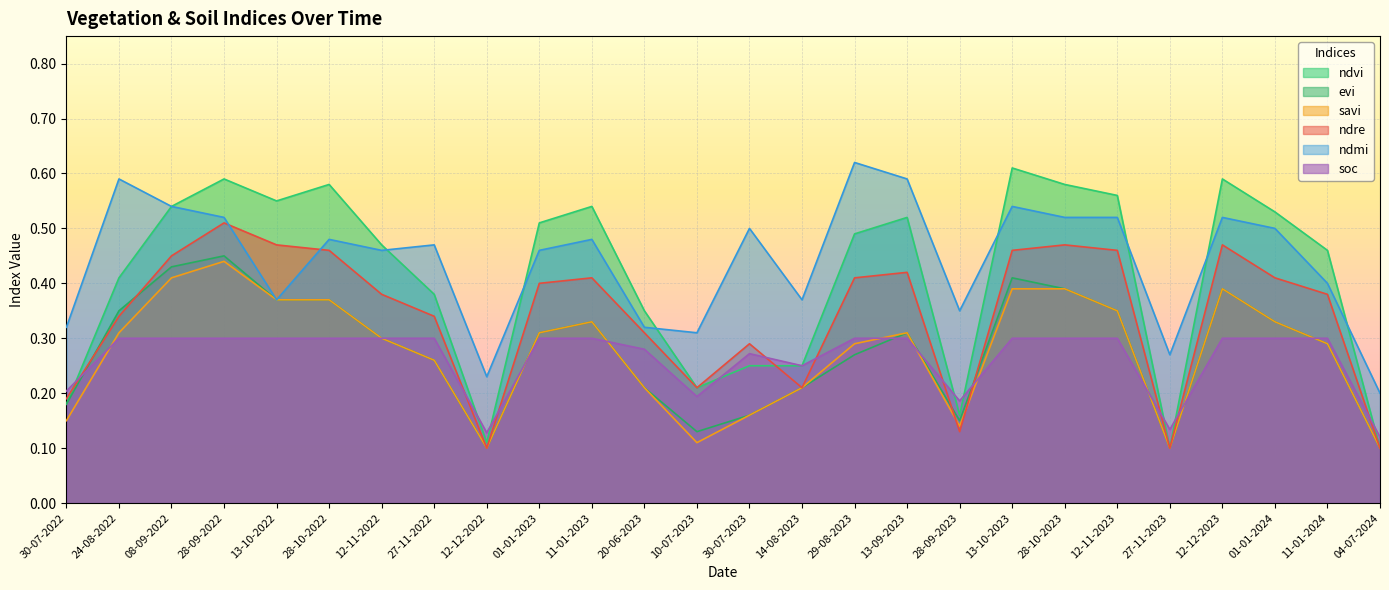

Reading left to right, list all the values displayed in this chart.

ndvi: 30-07-2022=0.2	24-08-2022=0.4	08-09-2022=0.5	28-09-2022=0.6	13-10-2022=0.6	28-10-2022=0.6	12-11-2022=0.5	27-11-2022=0.4	12-12-2022=0.1	01-01-2023=0.5	11-01-2023=0.5	20-06-2023=0.3	10-07-2023=0.2	30-07-2023=0.2	14-08-2023=0.2	29-08-2023=0.5	13-09-2023=0.5	28-09-2023=0.2	13-10-2023=0.6	28-10-2023=0.6	12-11-2023=0.6	27-11-2023=0.1	12-12-2023=0.6	01-01-2024=0.5	11-01-2024=0.5	04-07-2024=0.1
evi: 30-07-2022=0.2	24-08-2022=0.3	08-09-2022=0.4	28-09-2022=0.5	13-10-2022=0.4	28-10-2022=0.4	12-11-2022=0.3	27-11-2022=0.3	12-12-2022=0.1	01-01-2023=0.3	11-01-2023=0.3	20-06-2023=0.2	10-07-2023=0.1	30-07-2023=0.2	14-08-2023=0.2	29-08-2023=0.3	13-09-2023=0.3	28-09-2023=0.1	13-10-2023=0.4	28-10-2023=0.4	12-11-2023=0.3	27-11-2023=0.1	12-12-2023=0.4	01-01-2024=0.3	11-01-2024=0.3	04-07-2024=0.1
savi: 30-07-2022=0.1	24-08-2022=0.3	08-09-2022=0.4	28-09-2022=0.4	13-10-2022=0.4	28-10-2022=0.4	12-11-2022=0.3	27-11-2022=0.3	12-12-2022=0.1	01-01-2023=0.3	11-01-2023=0.3	20-06-2023=0.2	10-07-2023=0.1	30-07-2023=0.2	14-08-2023=0.2	29-08-2023=0.3	13-09-2023=0.3	28-09-2023=0.1	13-10-2023=0.4	28-10-2023=0.4	12-11-2023=0.3	27-11-2023=0.1	12-12-2023=0.4	01-01-2024=0.3	11-01-2024=0.3	04-07-2024=0.1
ndre: 30-07-2022=0.2	24-08-2022=0.3	08-09-2022=0.5	28-09-2022=0.5	13-10-2022=0.5	28-10-2022=0.5	12-11-2022=0.4	27-11-2022=0.3	12-12-2022=0.1	01-01-2023=0.4	11-01-2023=0.4	20-06-2023=0.3	10-07-2023=0.2	30-07-2023=0.3	14-08-2023=0.2	29-08-2023=0.4	13-09-2023=0.4	28-09-2023=0.1	13-10-2023=0.5	28-10-2023=0.5	12-11-2023=0.5	27-11-2023=0.1	12-12-2023=0.5	01-01-2024=0.4	11-01-2024=0.4	04-07-2024=0.1
ndmi: 30-07-2022=0.3	24-08-2022=0.6	08-09-2022=0.5	28-09-2022=0.5	13-10-2022=0.4	28-10-2022=0.5	12-11-2022=0.5	27-11-2022=0.5	12-12-2022=0.2	01-01-2023=0.5	11-01-2023=0.5	20-06-2023=0.3	10-07-2023=0.3	30-07-2023=0.5	14-08-2023=0.4	29-08-2023=0.6	13-09-2023=0.6	28-09-2023=0.3	13-10-2023=0.5	28-10-2023=0.5	12-11-2023=0.5	27-11-2023=0.3	12-12-2023=0.5	01-01-2024=0.5	11-01-2024=0.4	04-07-2024=0.2
soc: 30-07-2022=0.2	24-08-2022=0.3	08-09-2022=0.3	28-09-2022=0.3	13-10-2022=0.3	28-10-2022=0.3	12-11-2022=0.3	27-11-2022=0.3	12-12-2022=0.1	01-01-2023=0.3	11-01-2023=0.3	20-06-2023=0.3	10-07-2023=0.2	30-07-2023=0.3	14-08-2023=0.2	29-08-2023=0.3	13-09-2023=0.3	28-09-2023=0.2	13-10-2023=0.3	28-10-2023=0.3	12-11-2023=0.3	27-11-2023=0.1	12-12-2023=0.3	01-01-2024=0.3	11-01-2024=0.3	04-07-2024=0.1